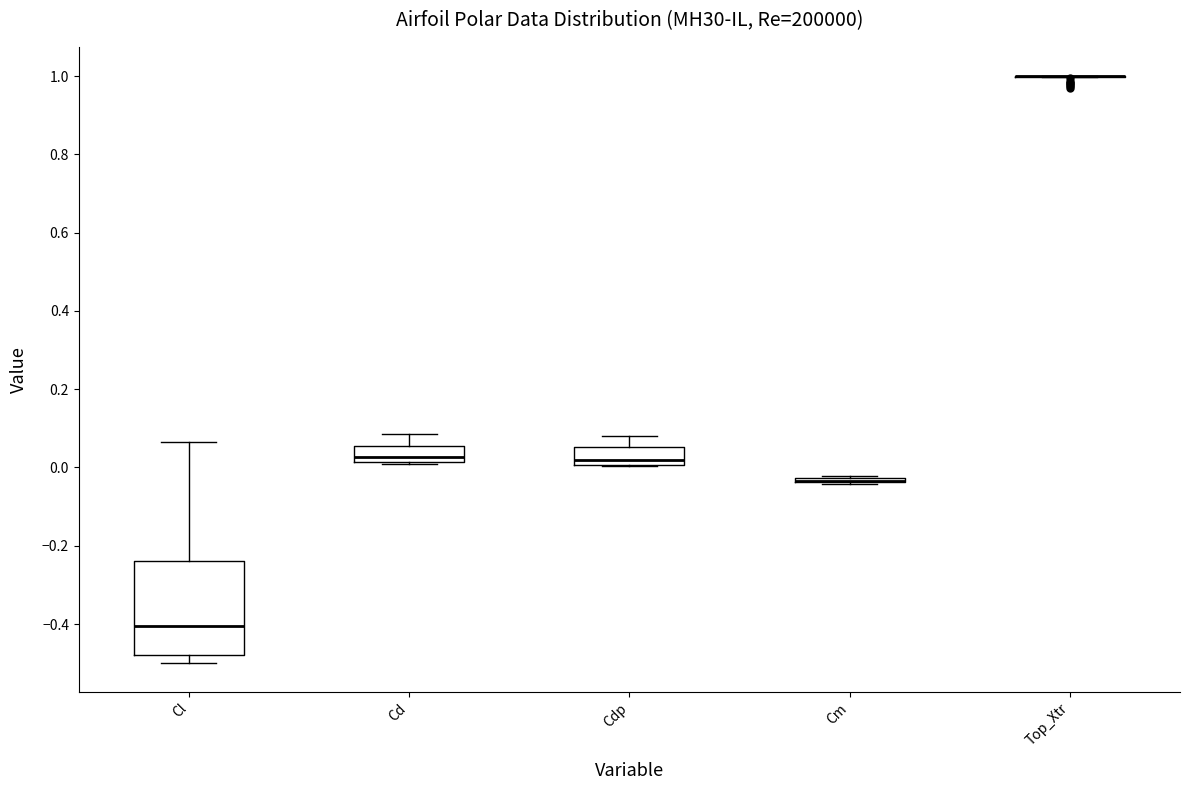

Where does the upper whisker of the box for Cl end on the y-axis? The values are not printed on the chart, so give them approximately, as read against the axis.

0.06